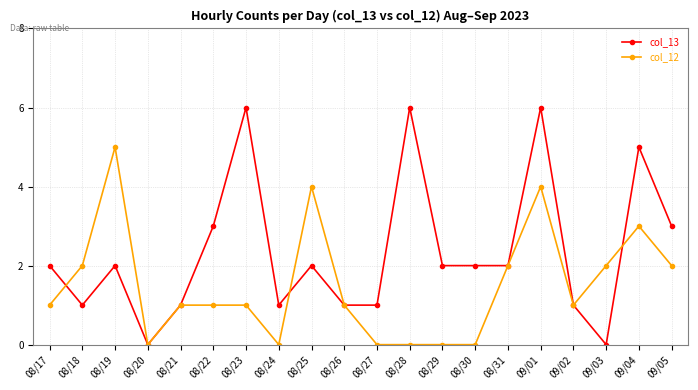

What is the difference between the maximum and minimum values in the col_13 series?

6